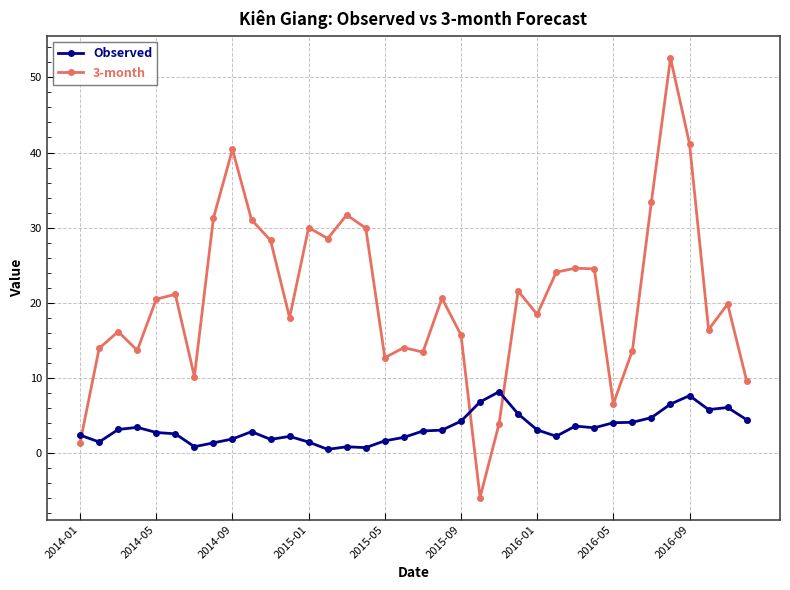

Which series has the widest spread of values?

3-month